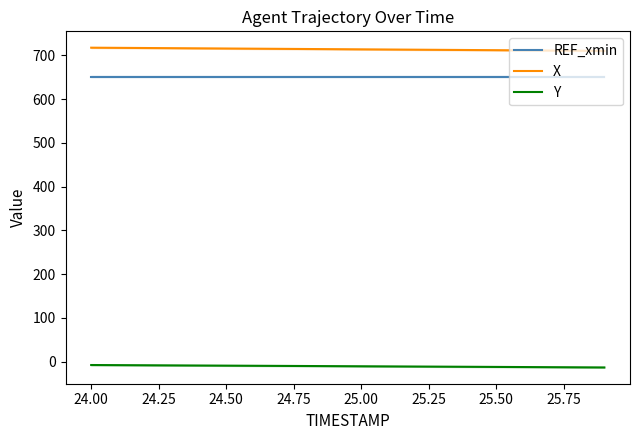

True or false: Y has more than 2 points higher than both neighbors.

False